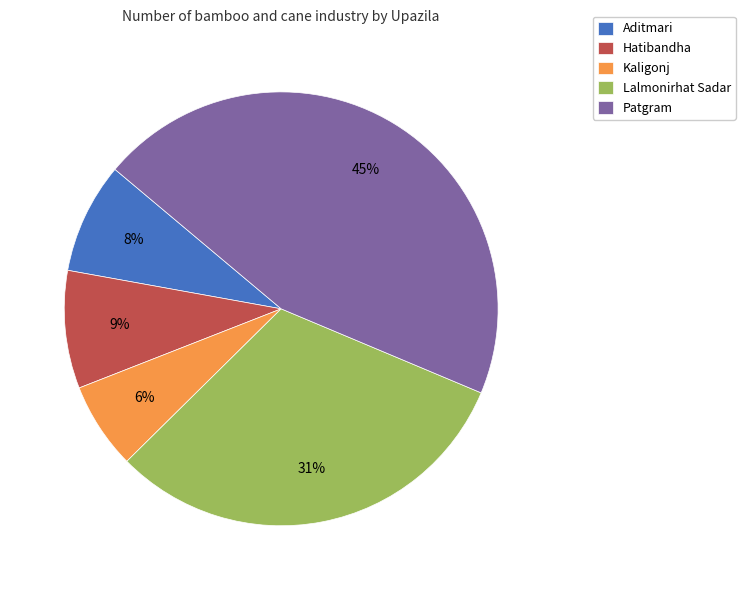

Which category has the biggest portion of the pie?

Patgram